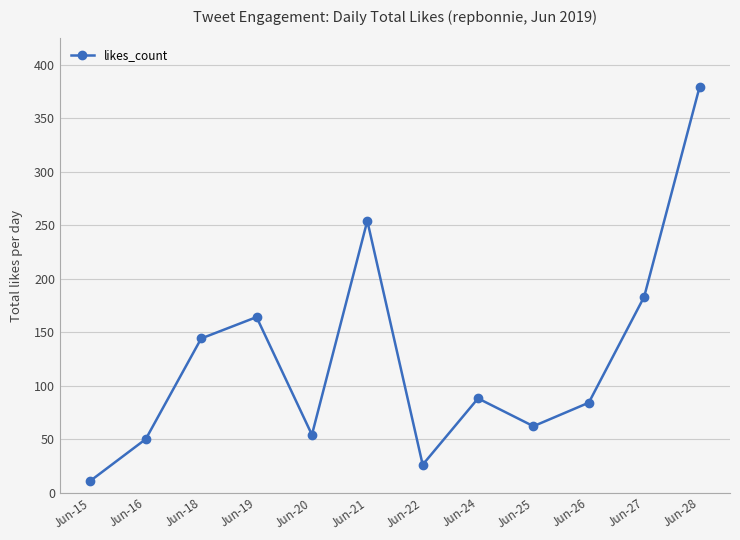

Reading right to left, what are all the values shown in this chart?

379	183	84	62	88	26	254	54	164	144	50	11